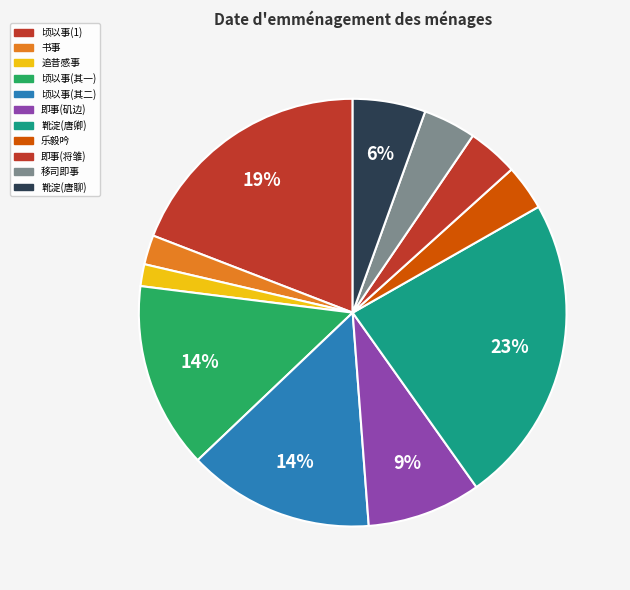

Rank the categories by value from highest to lowest.

靴淀除夕之会呈王原叔给事燕唐卿谏议, 顷以事至留都旧寅诸老用词林故事燕于吏部后堂归成二首, 顷以事至留都旧寅诸老用词林故事燕于吏部后堂归成二首 其二, 顷以事至留都旧寅诸老用词林故事燕于吏部后堂归成二首 其一, 即事·燕子矶边江水流, 靴淀除夕之会呈王原叔给事燕唐聊谏议, 移司即事·燕山积雨泥塞道, 即事·燕子将雏语夏深, 乐毅吟·乐毅事燕时, 书事·燕雏学母飞初熟, 追昔感事·燕山自古接胡沙